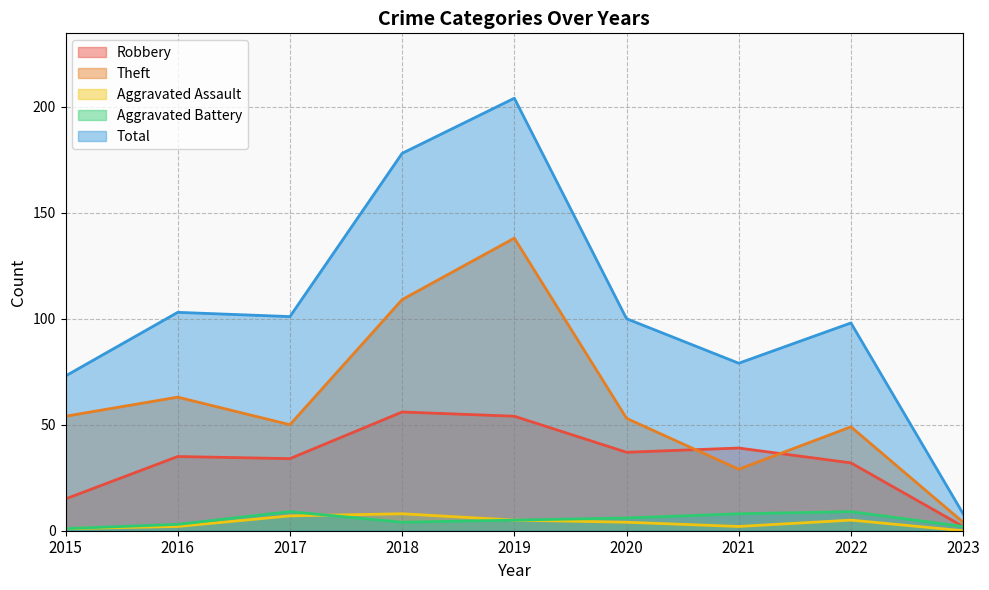

At which label does Robbery first exceed 35?

2018